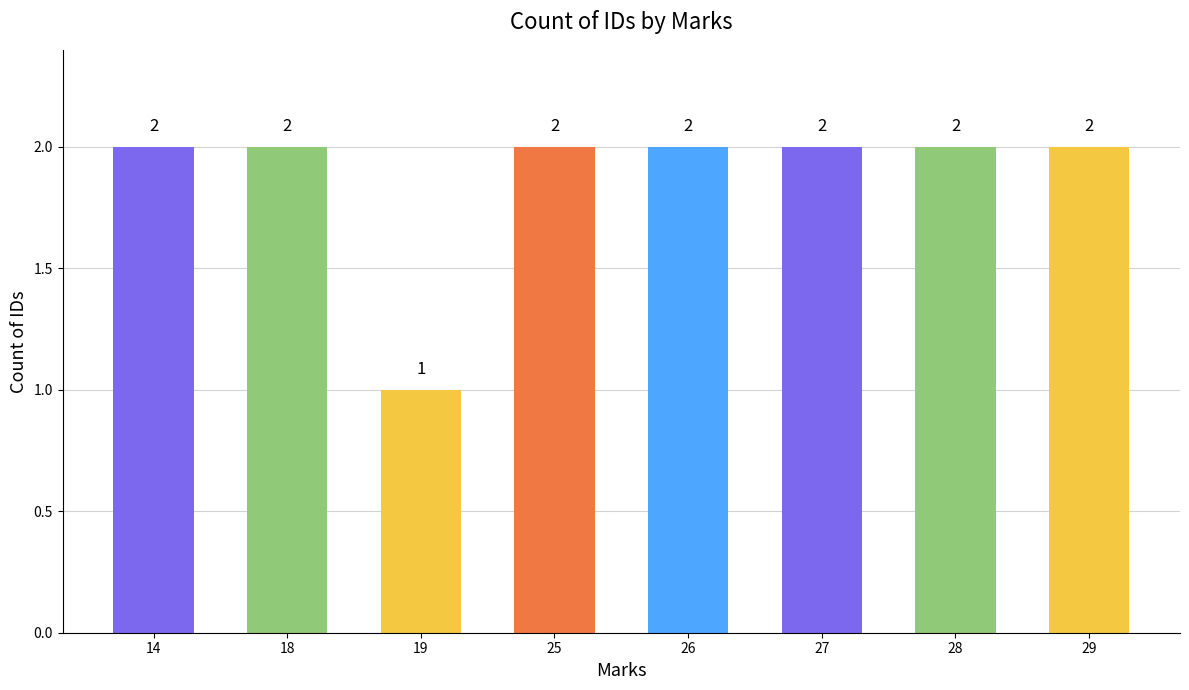

Reading left to right, extract all data points from this chart.

14=2	18=2	19=1	25=2	26=2	27=2	28=2	29=2